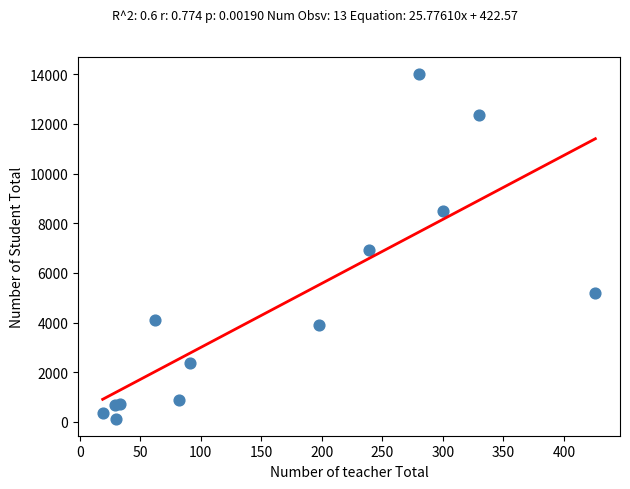

What Y value in the scatter plot is closest to 7070?

6909